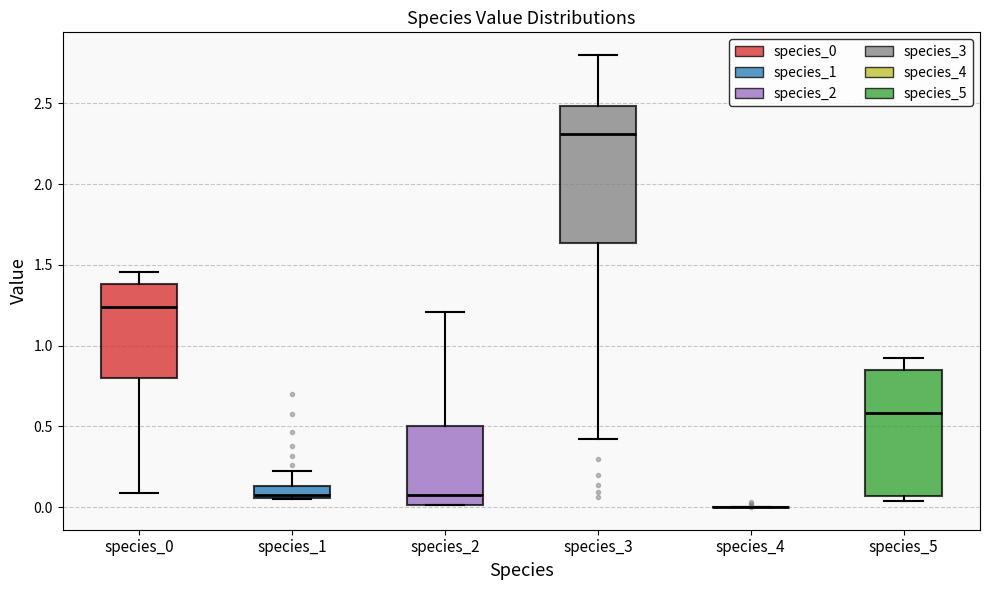

Where does the median line of the box for species_0 sit on the y-axis? The values are not printed on the chart, so give them approximately, as read against the axis.

1.25